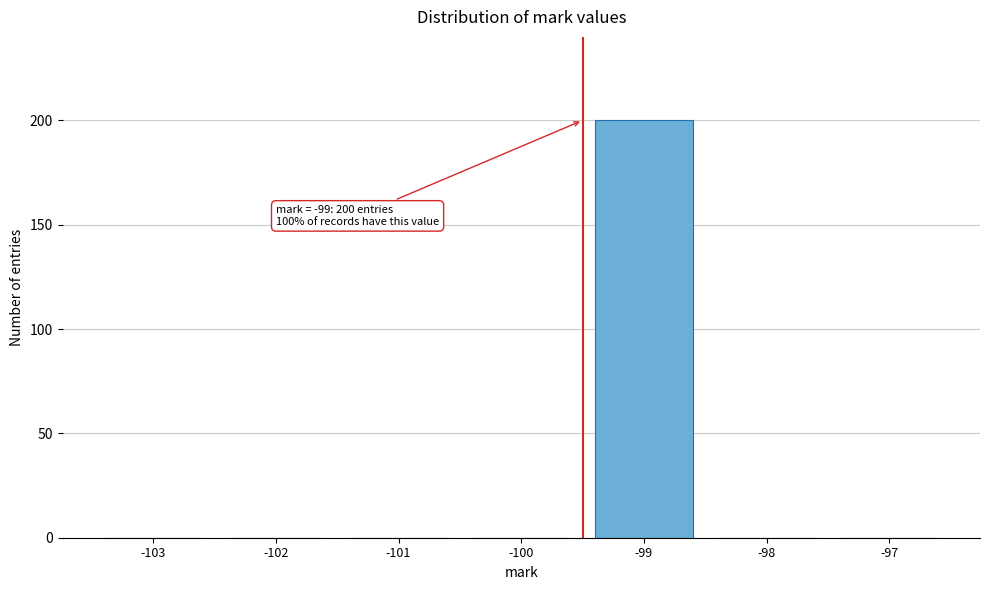

Reading right to left, what are all the values shown in this chart?

-97=0	-98=0	-99=200	-100=0	-101=0	-102=0	-103=0